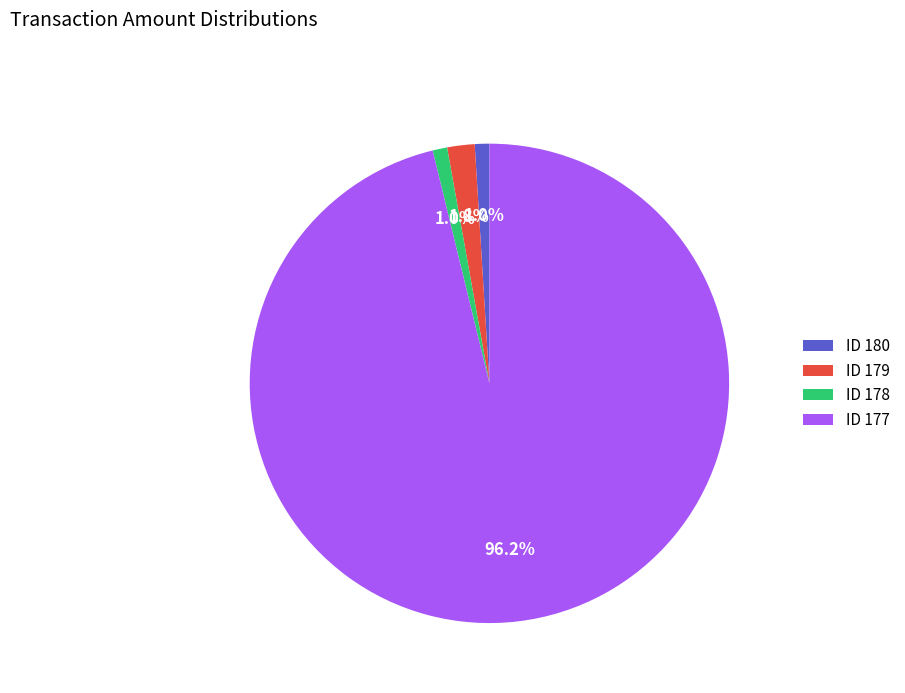

Between ID 177 and ID 180, which is larger?

ID 177